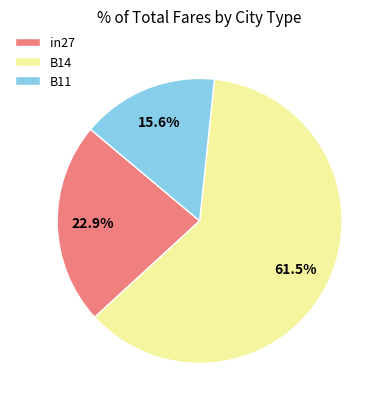

Count the number of slices in the pie.

3